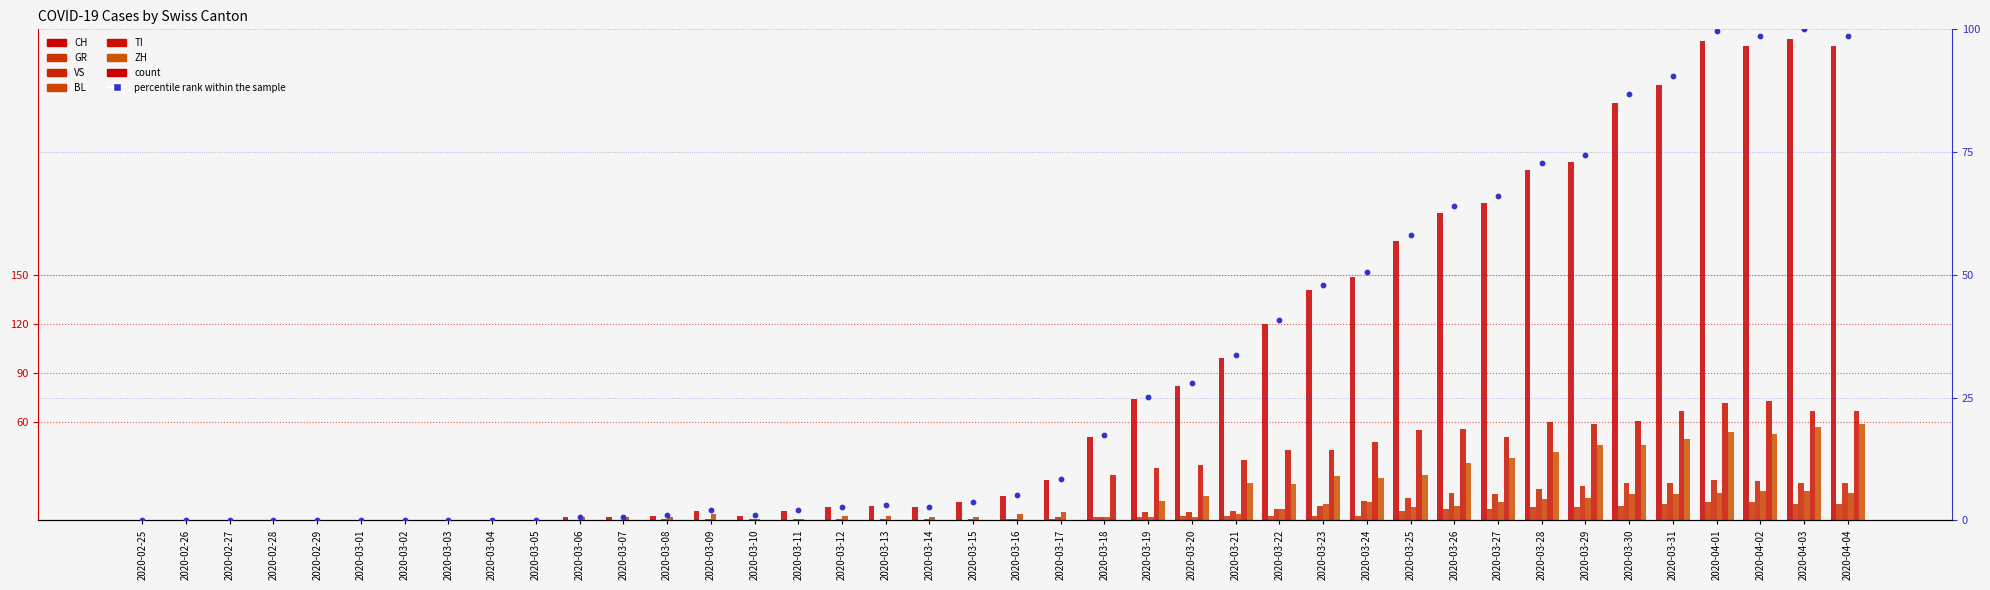

Which series has the widest spread of Y values?

CH